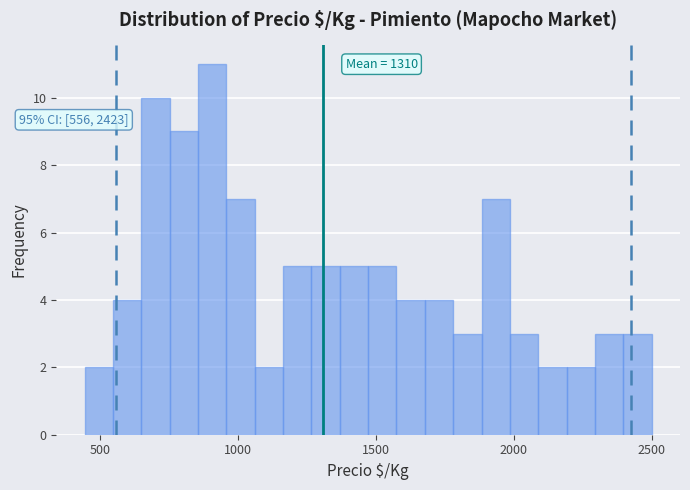

Read against the x-axis, roughly where is the centre of the tallest bar?

900